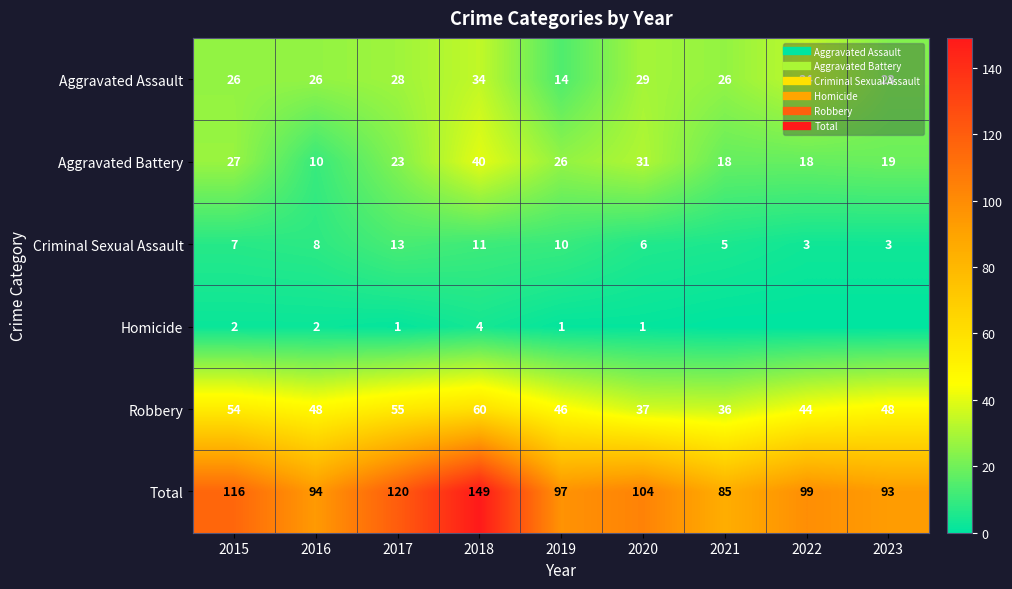

What is the difference between the highest and lowest values at 2016?

92